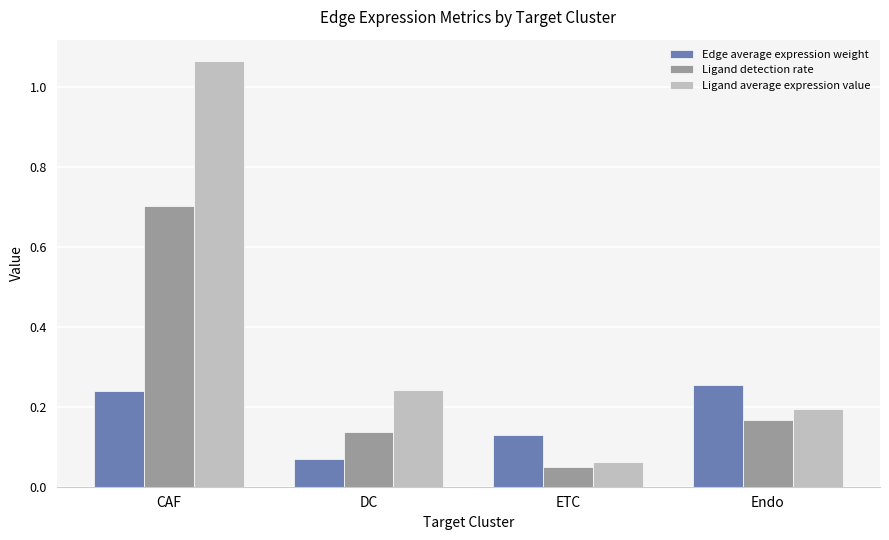

Which series has the largest total across all categories?

Ligand average expression value